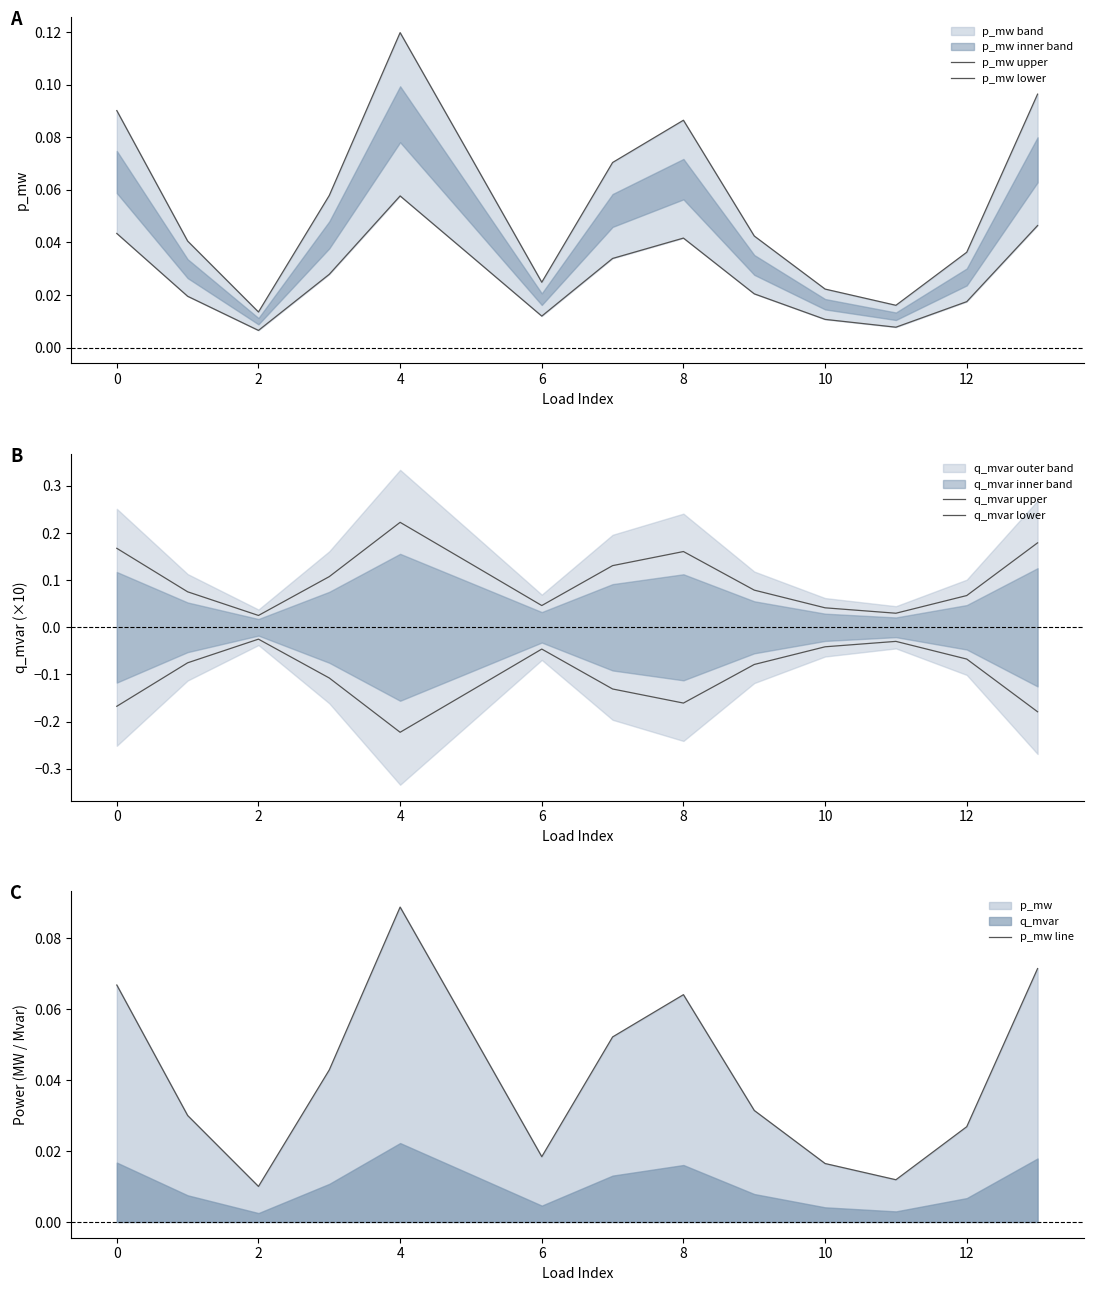

Which category has the highest value in the p_mw line series?

4